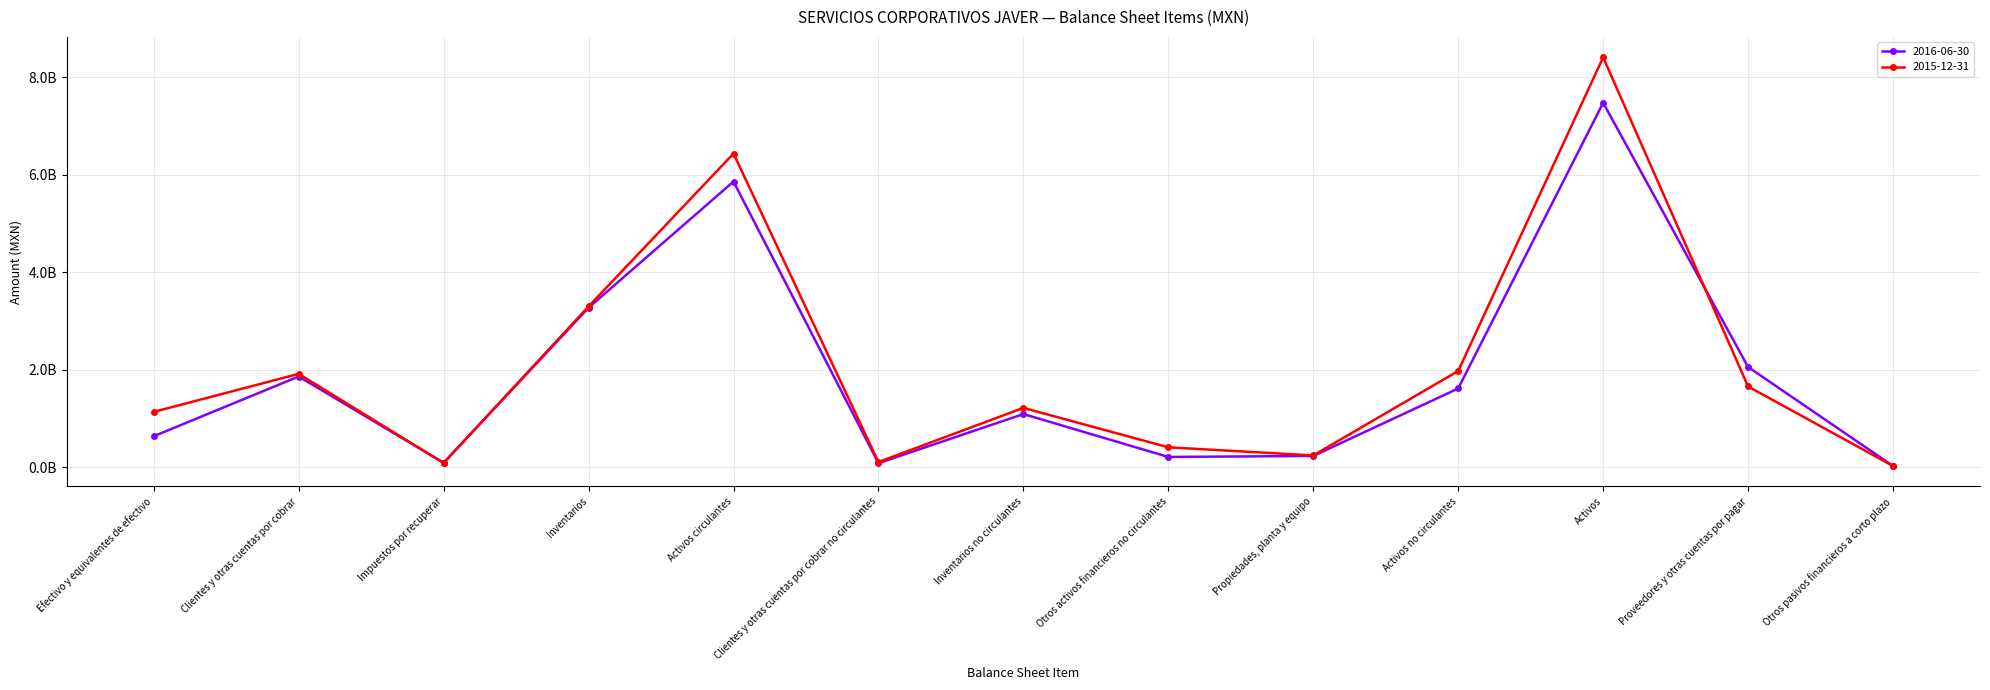

Is this an area chart (filled region under the line)?

No